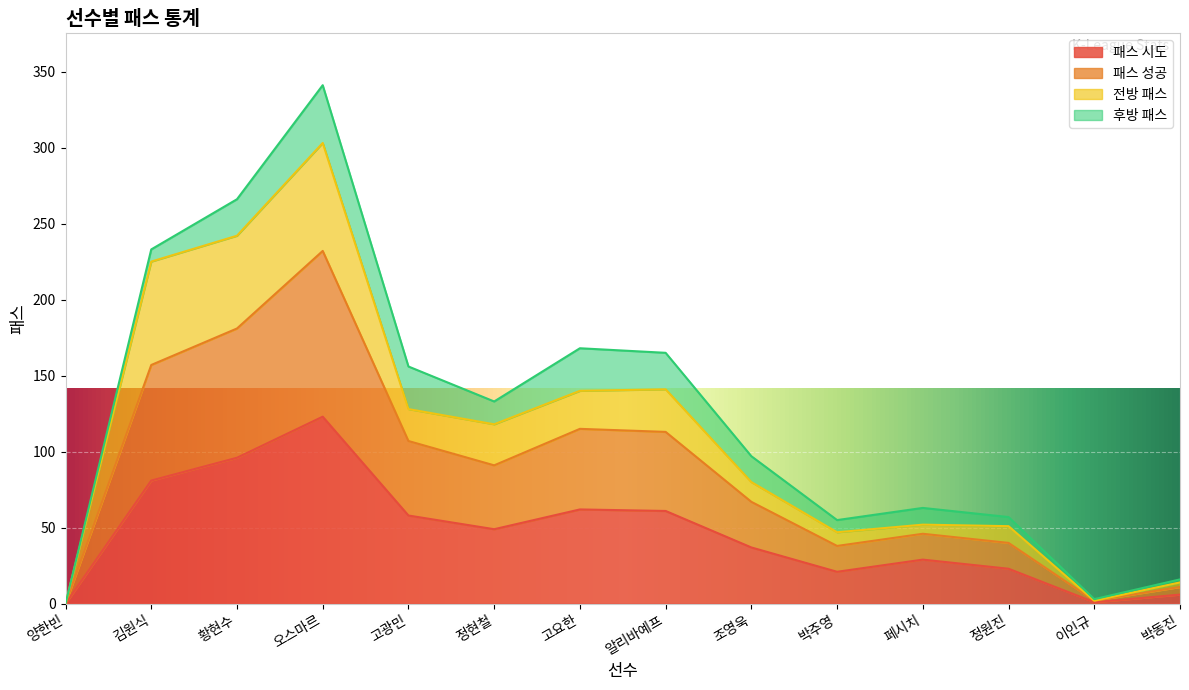

What is the total value across all series at 알리바예프?

165